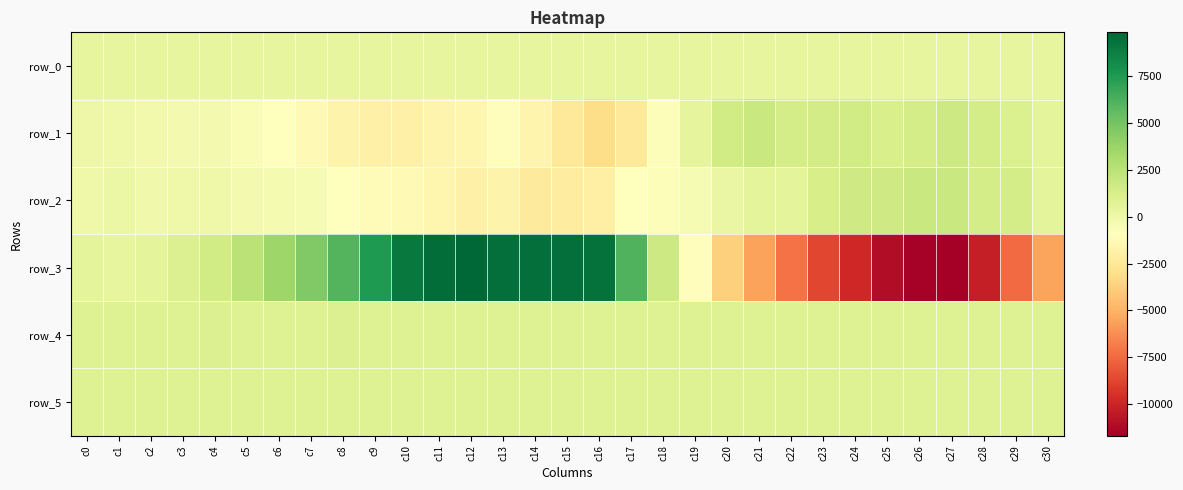

Is it true that row_4 equals 523.4 at c12?

False